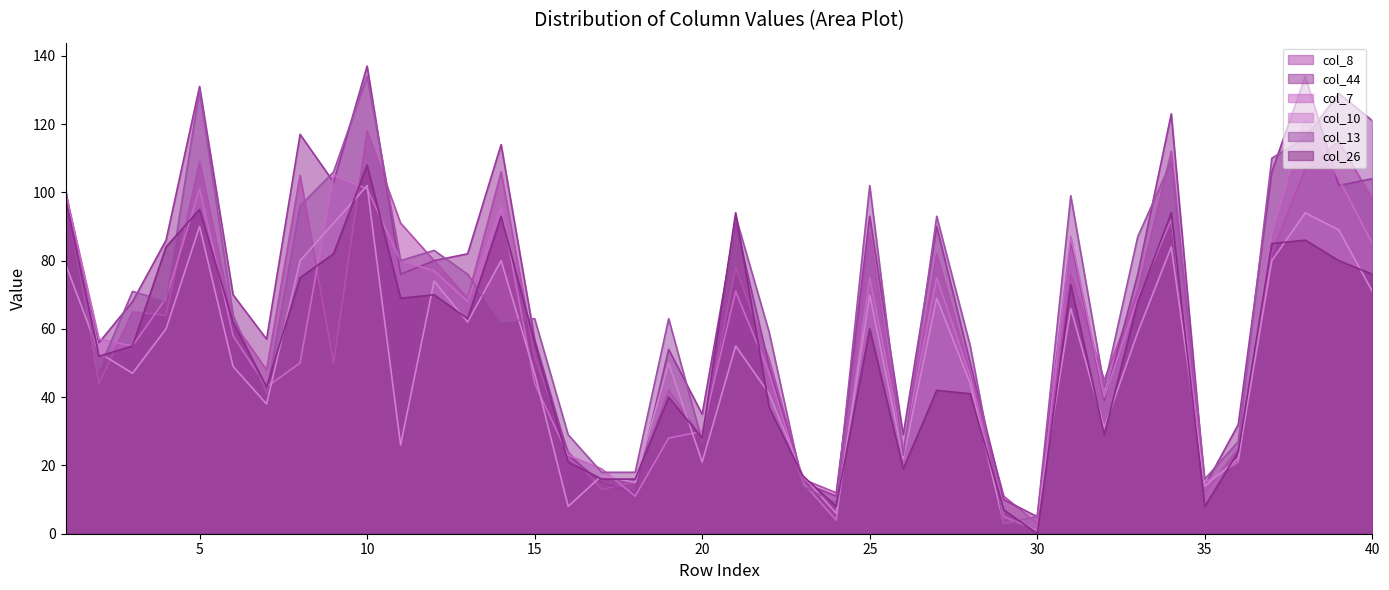

The value of col_8 at 22 is 51. True or false?

True